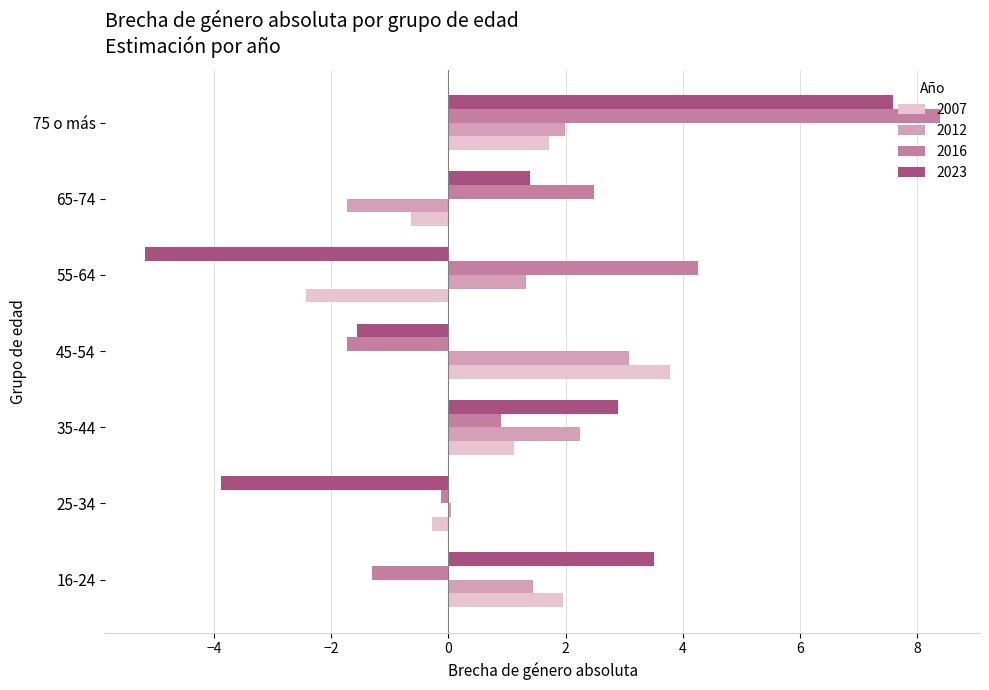

Which series has the largest total across all categories?

2016